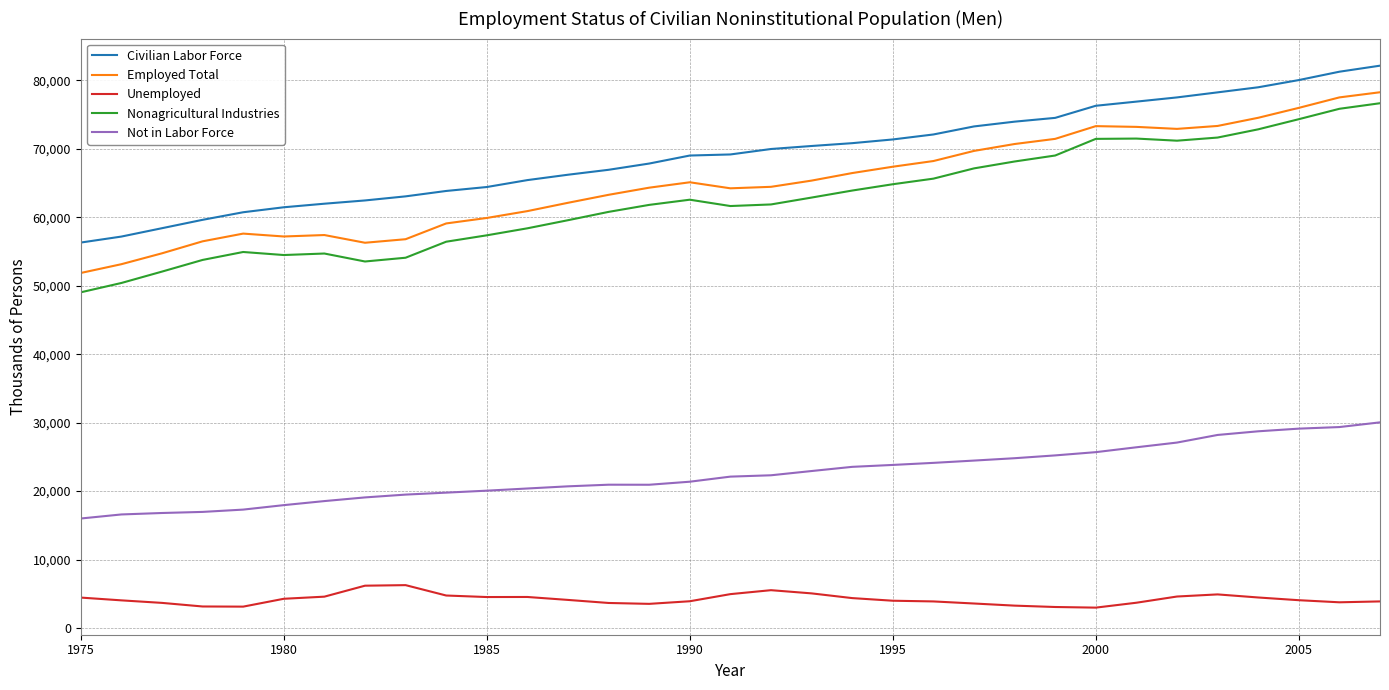

What is the greatest value displayed?

82136